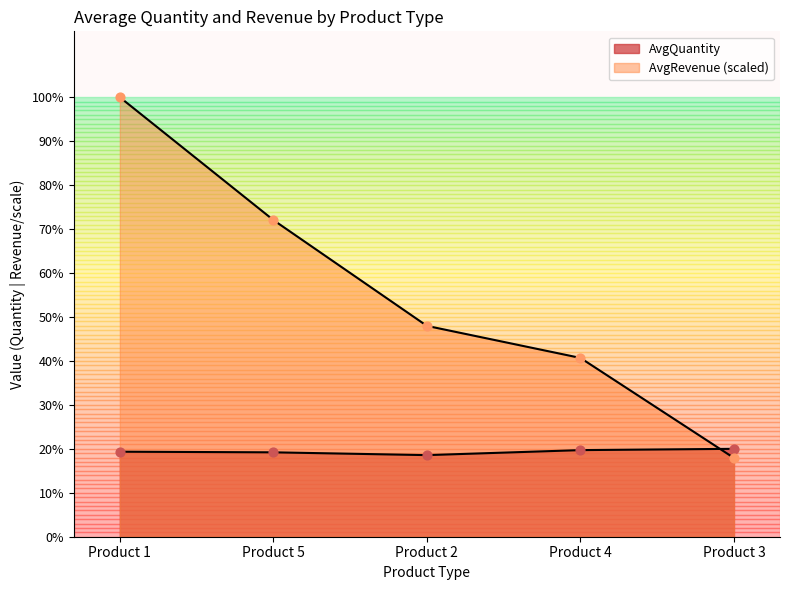

What is the total value across all series at Product 3?

8.9